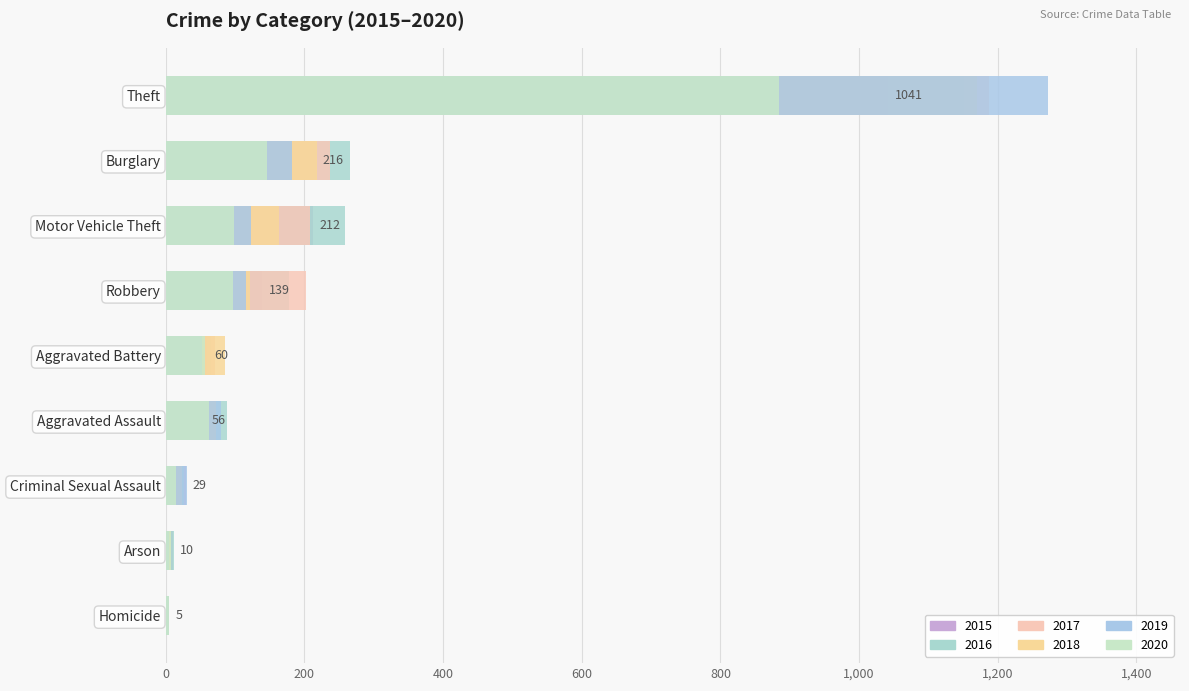

Reading left to right, list all the values displayed in this chart.

2015: Aggravated Assault=56	Aggravated Battery=60	Arson=10	Burglary=216	Criminal Sexual Assault=29	Homicide=5	Motor Vehicle Theft=212	Robbery=139	Theft=1041
2016: Aggravated Assault=88	Aggravated Battery=66	Arson=12	Burglary=266	Criminal Sexual Assault=26	Homicide=4	Motor Vehicle Theft=259	Robbery=178	Theft=1151
2017: Aggravated Assault=72	Aggravated Battery=71	Arson=7	Burglary=237	Criminal Sexual Assault=22	Homicide=4	Motor Vehicle Theft=208	Robbery=202	Theft=1188
2018: Aggravated Assault=72	Aggravated Battery=86	Arson=7	Burglary=218	Criminal Sexual Assault=24	Homicide=4	Motor Vehicle Theft=163	Robbery=121	Theft=1170
2019: Aggravated Assault=80	Aggravated Battery=53	Arson=5	Burglary=182	Criminal Sexual Assault=31	Homicide=4	Motor Vehicle Theft=123	Robbery=116	Theft=1272
2020: Aggravated Assault=62	Aggravated Battery=57	Arson=7	Burglary=146	Criminal Sexual Assault=15	Homicide=5	Motor Vehicle Theft=99	Robbery=97	Theft=884